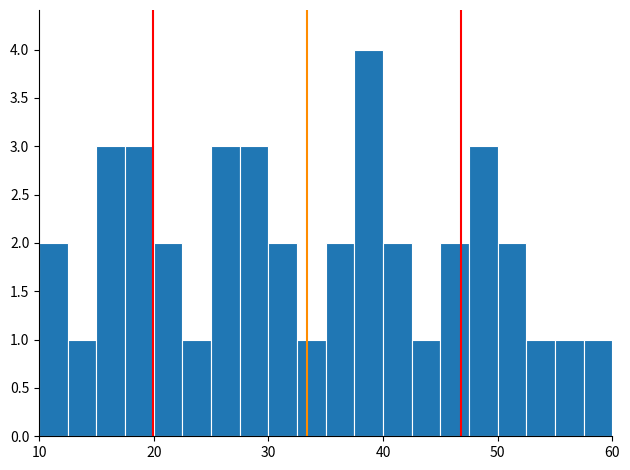

Around what value on the x-axis is the tallest bar? Give the approximate position of its centre, as read against the axis.

39